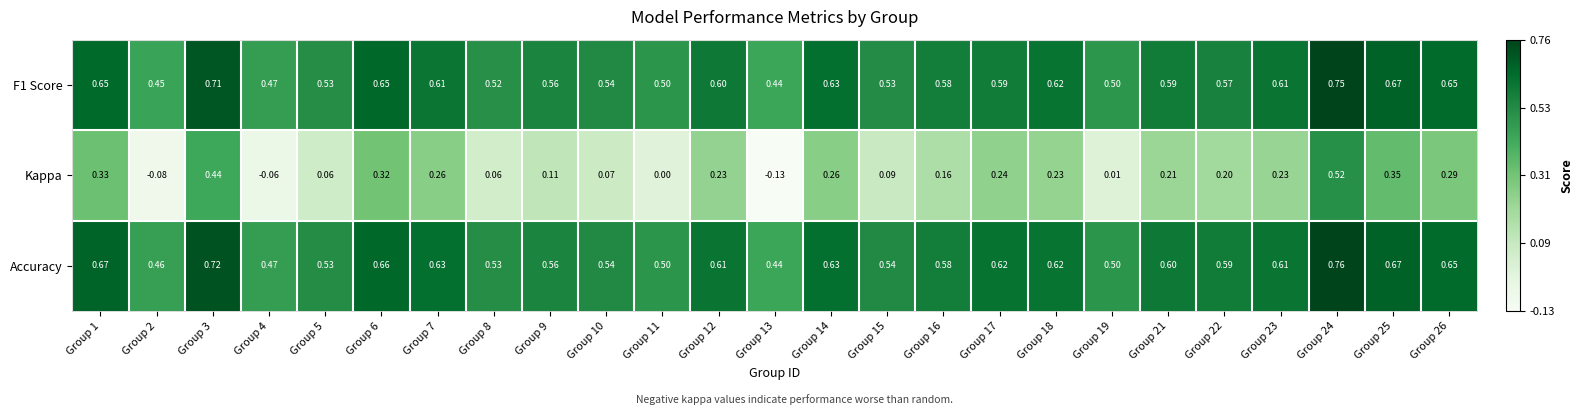

What is the greatest value displayed?

0.8